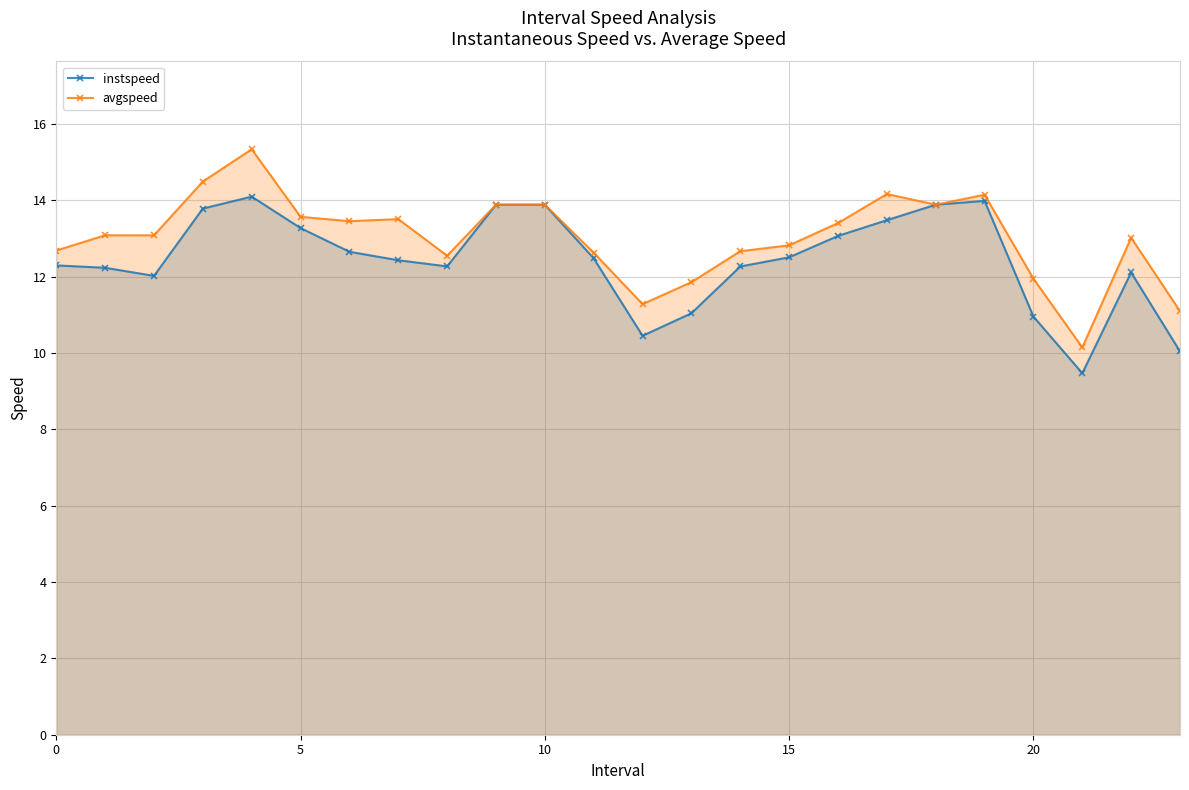

What is the label of the 19th point from the left?

18